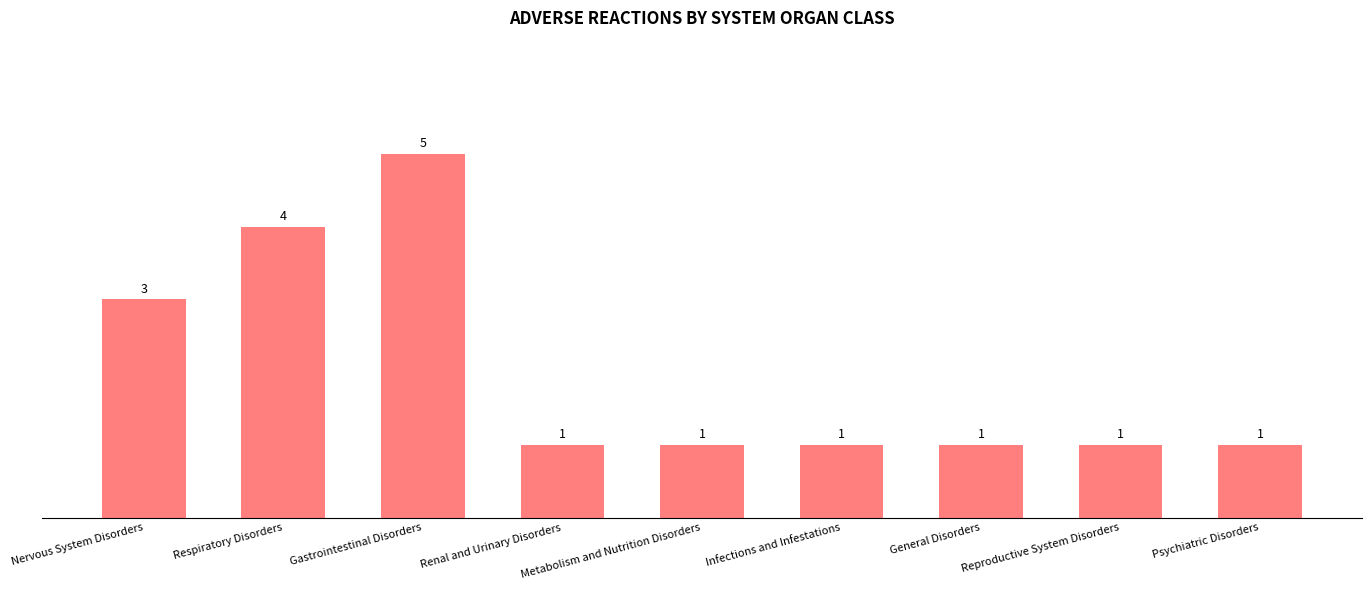

What is the average value?

2